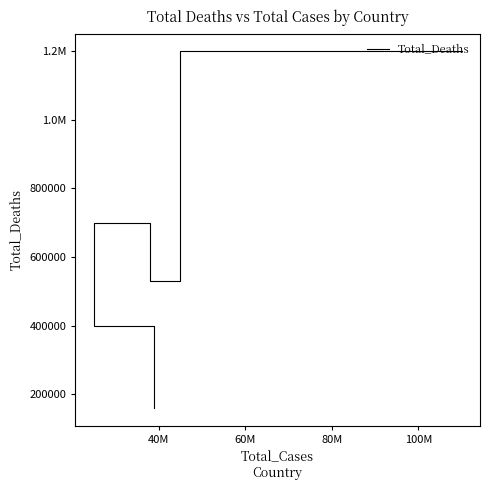

What is the average value?

598000